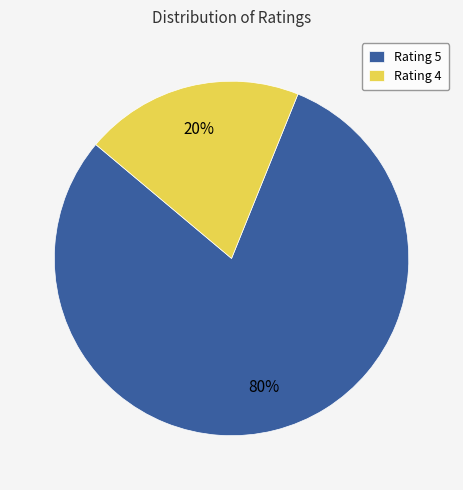

To the nearest percent, what portion does Rating 5 represent?

80%